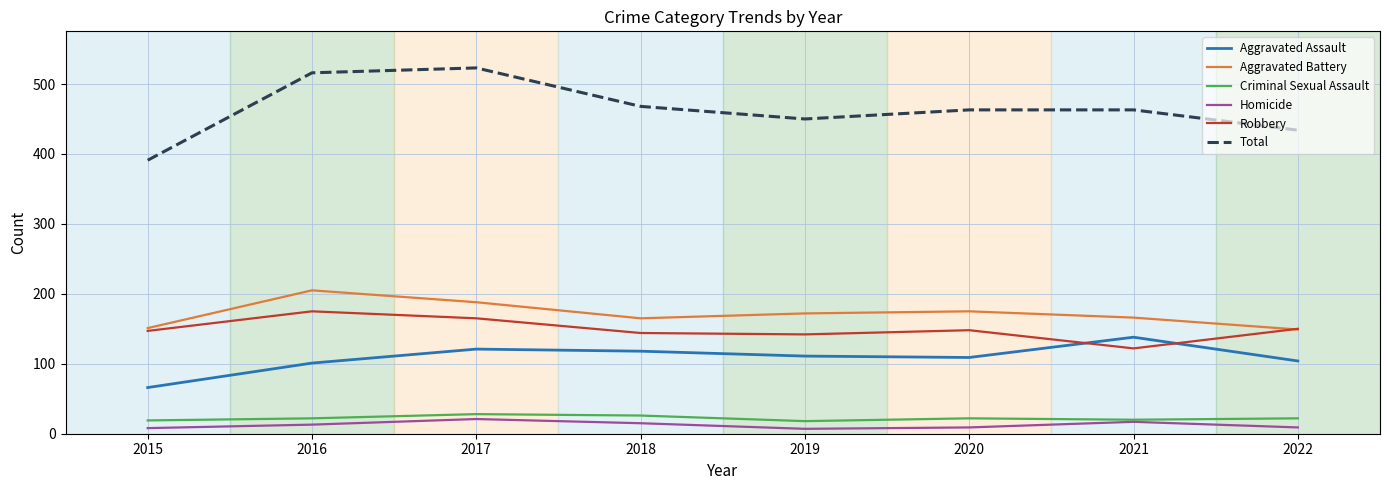

Which series has the largest total across all categories?

Total